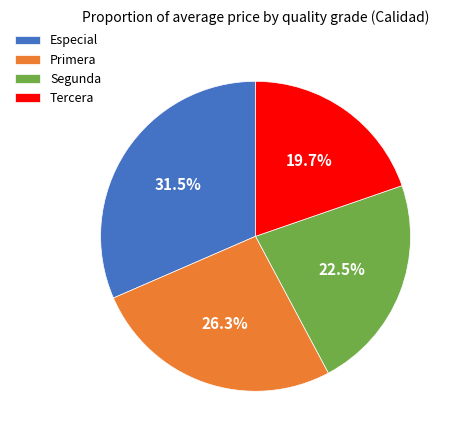

Which slice is the largest?

Especial